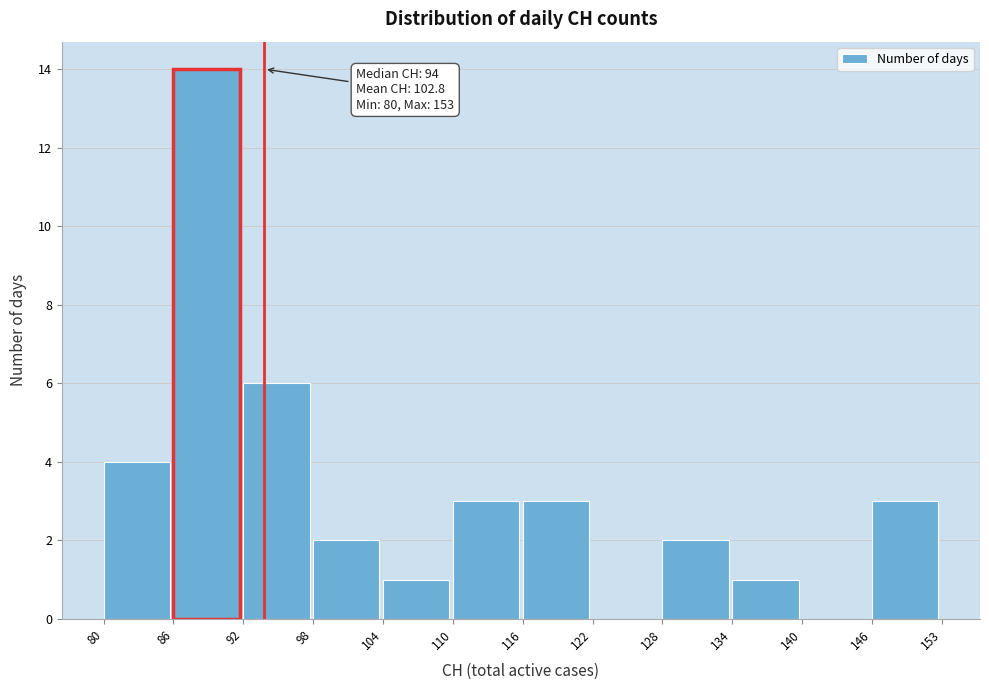

Reading right to left, transcribe all the data shown in this chart.

146=3	140=0	134=1	128=2	122=0	116=3	110=3	104=1	98=2	92=6	86=14	80=4